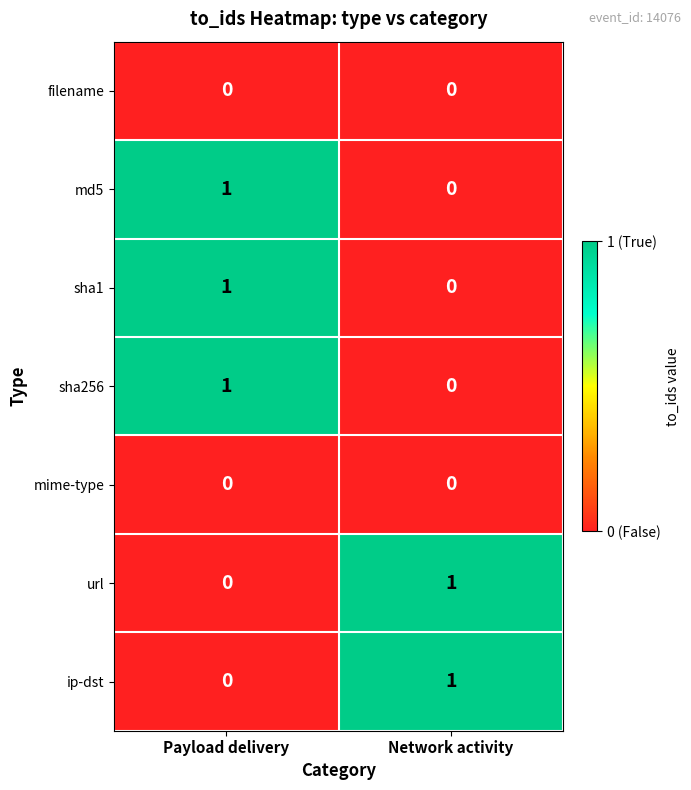

At which category is the sum across all series the highest?

Payload delivery